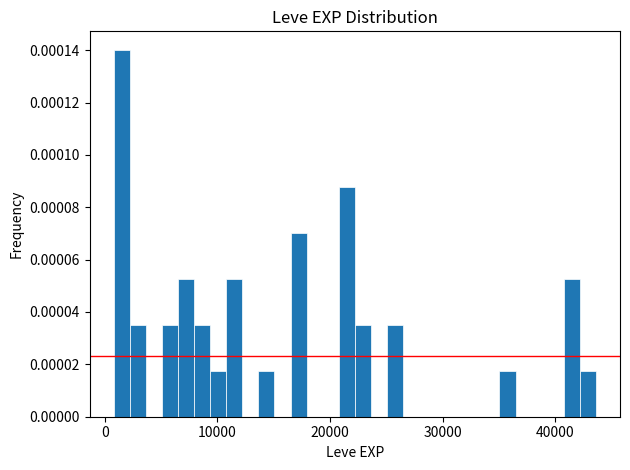

Around what value on the x-axis is the tallest bar? Give the approximate position of its centre, as read against the axis.

2000